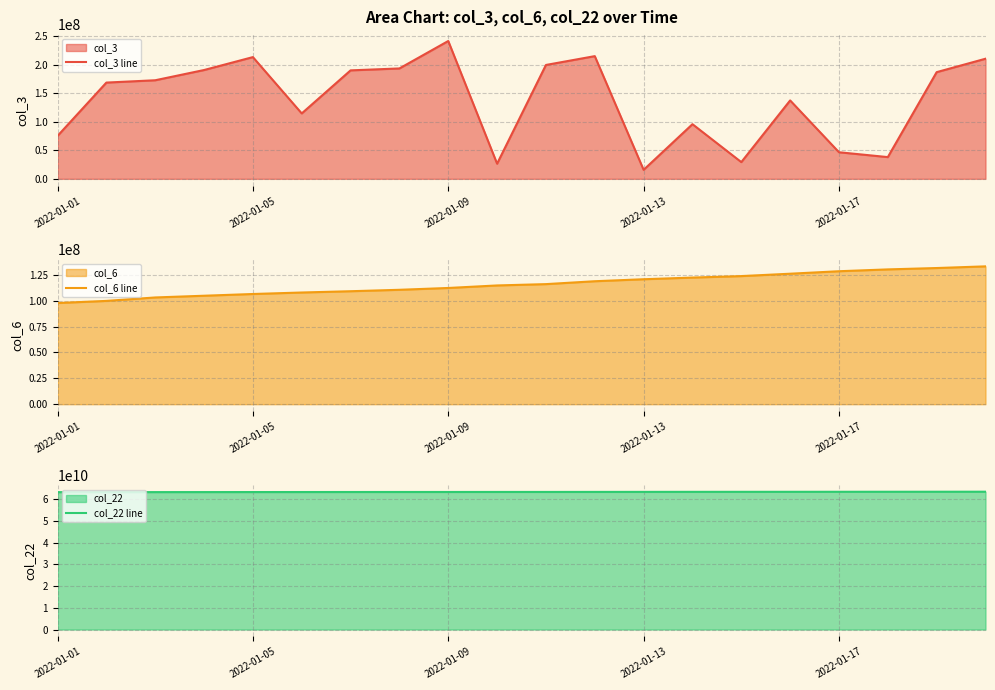

Which series has the largest total across all categories?

col_22 line